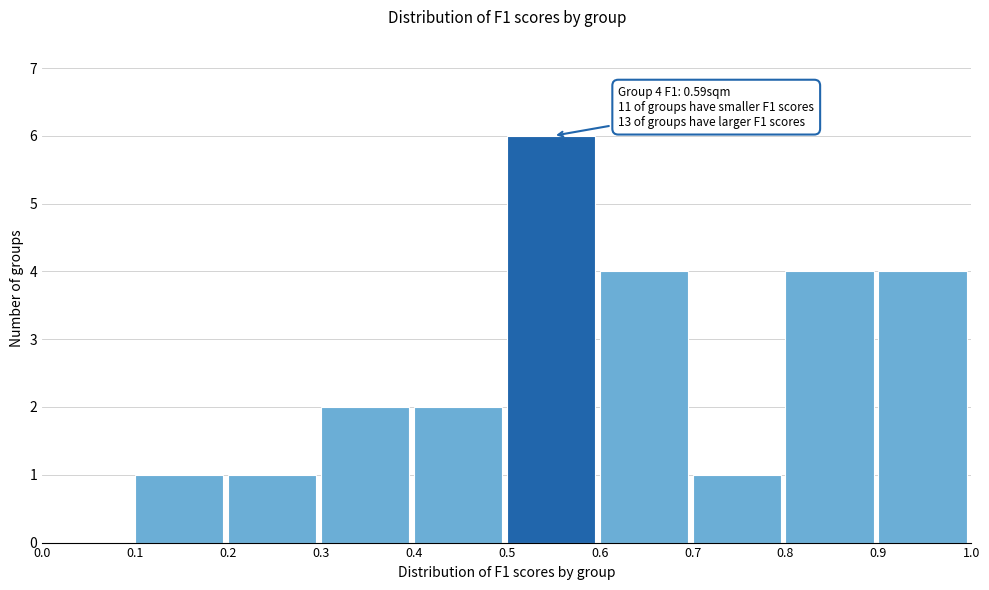

Over which range of the x-axis is the bar tallest?

0.5 to 0.6